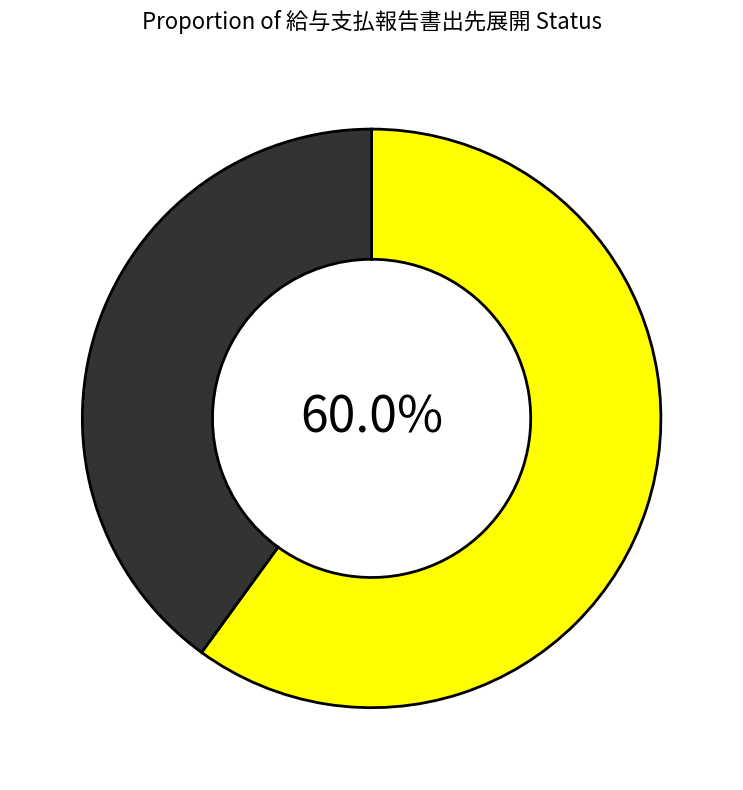

Does any single category account for the majority?

Yes